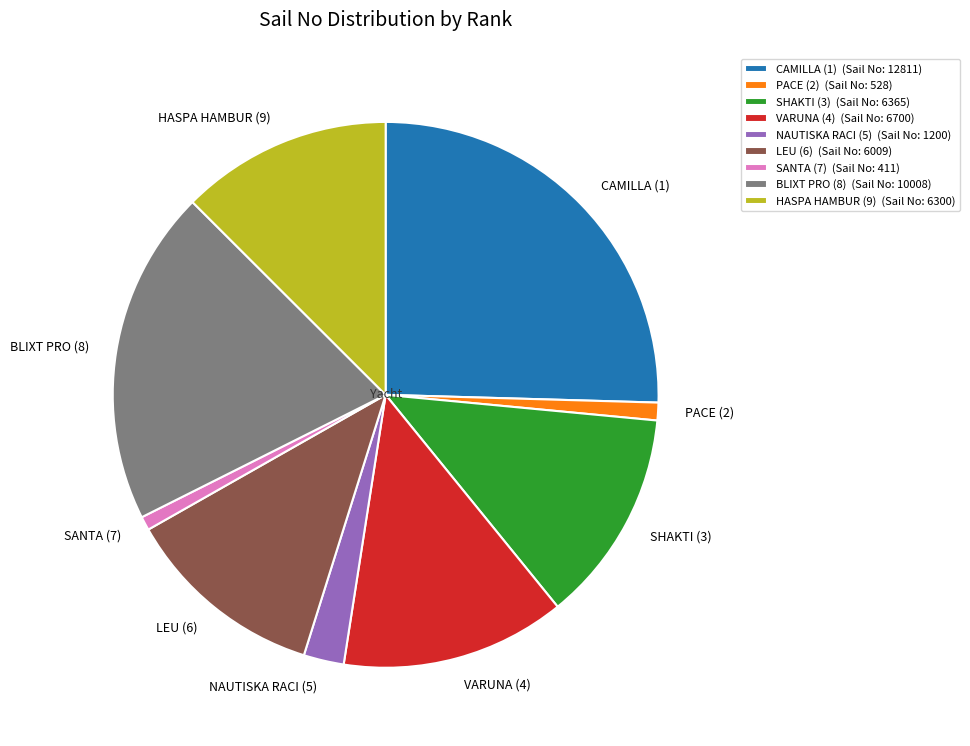

Between BLIXT PRO (8) and NAUTISKA RACI (5), which is larger?

BLIXT PRO (8)